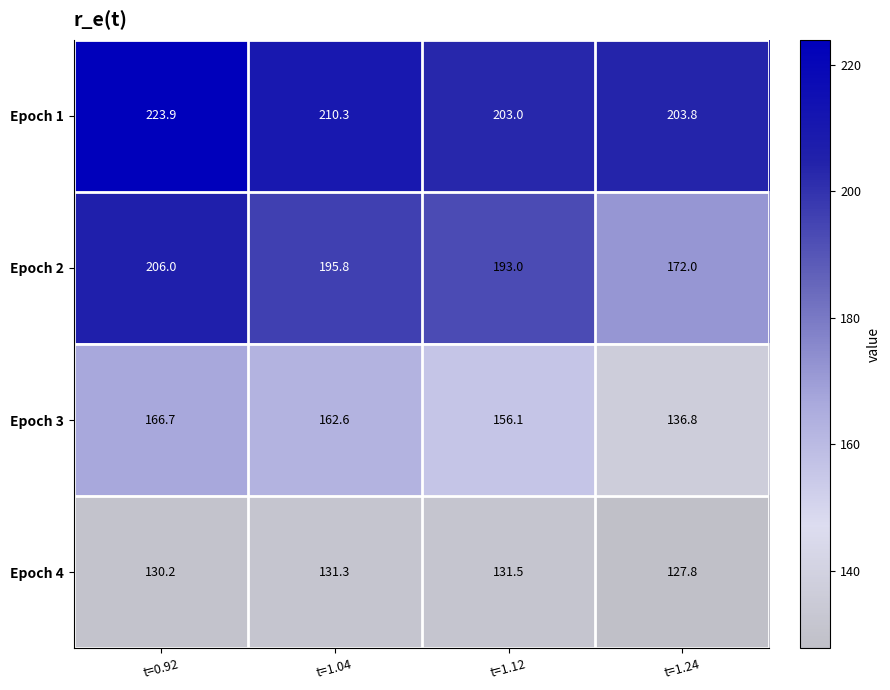

Which series changed the most between t=0.92 and t=1.24?

Epoch 2